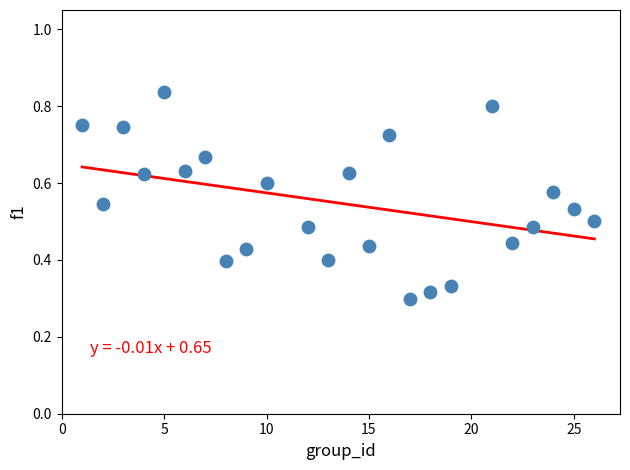

What is the range of X values (max minus min)?

25.0